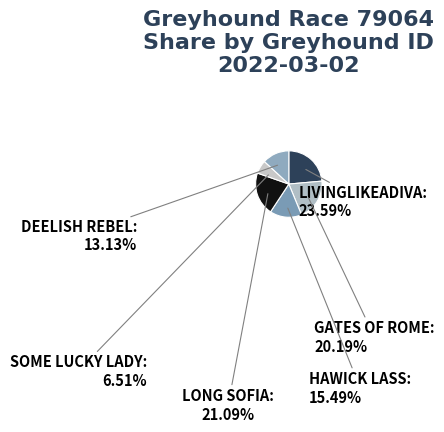

Which slice is the largest?

LIVINGLIKEADIVA